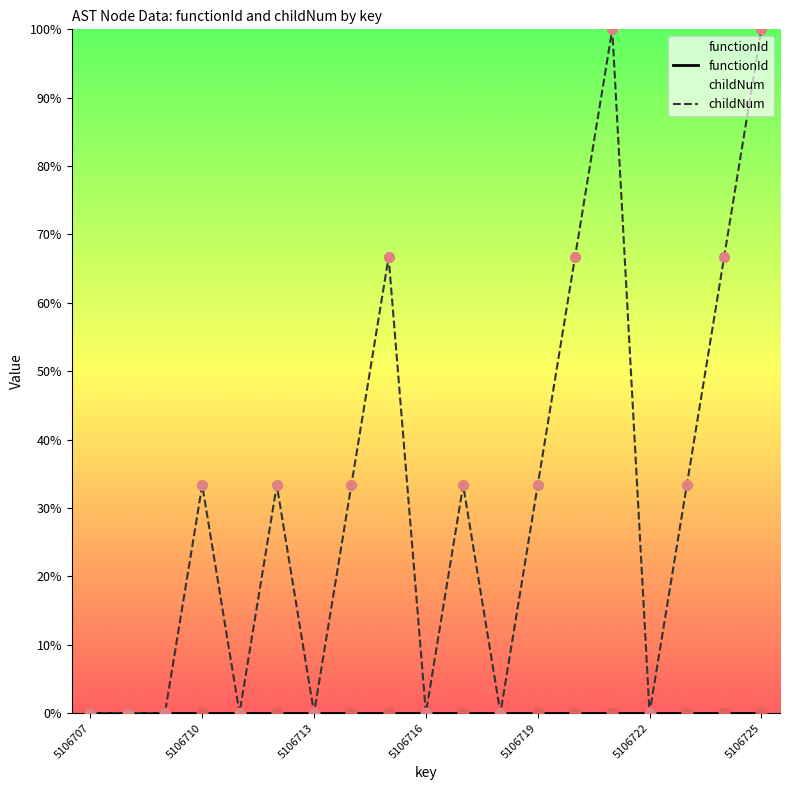

What are all the series names shown in the legend?

functionId, childNum